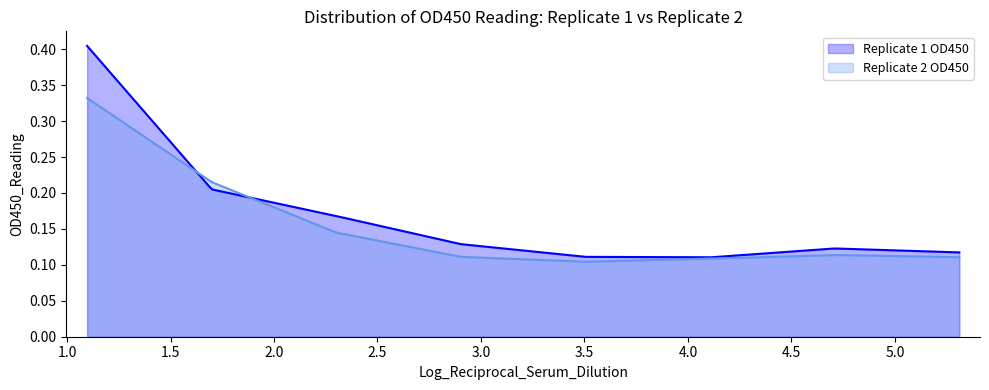

How many distinct data groups are displayed?

2